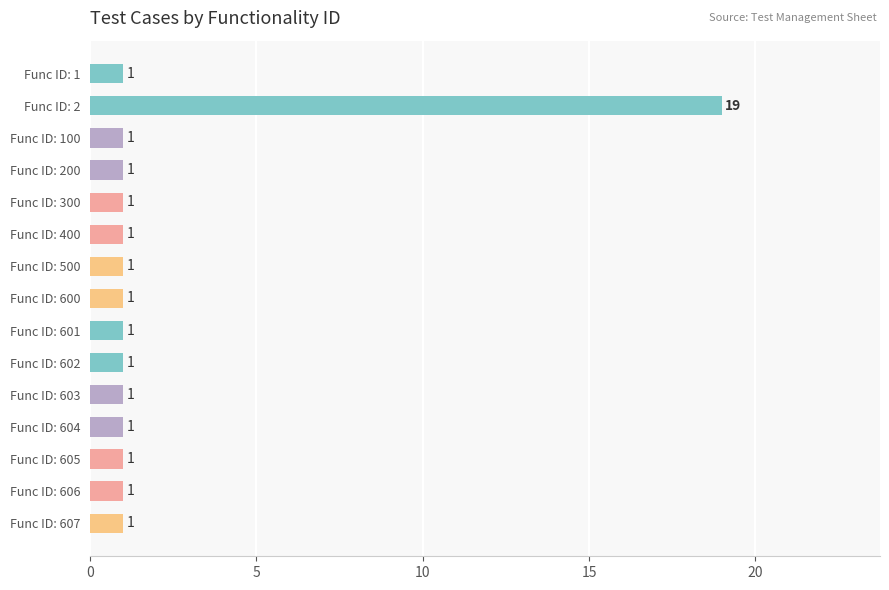

Does the chart contain stacked bars?

No